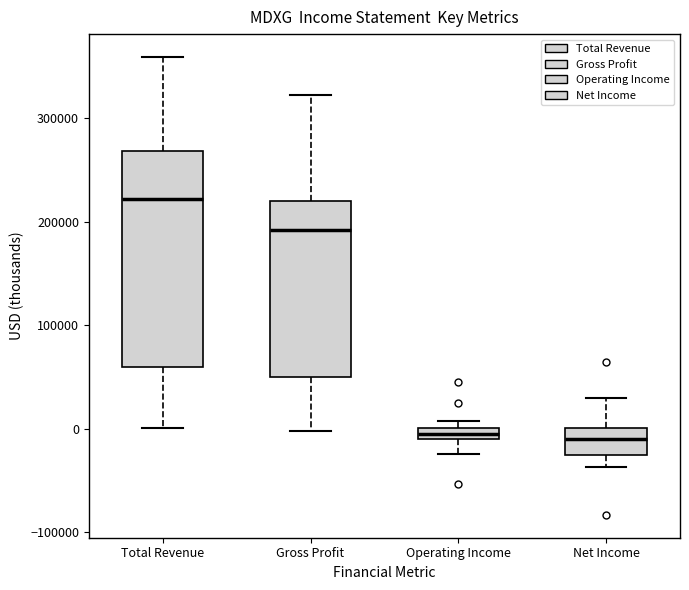

Where does the median line of the box for Total Revenue sit on the y-axis? The values are not printed on the chart, so give them approximately, as read against the axis.

220000